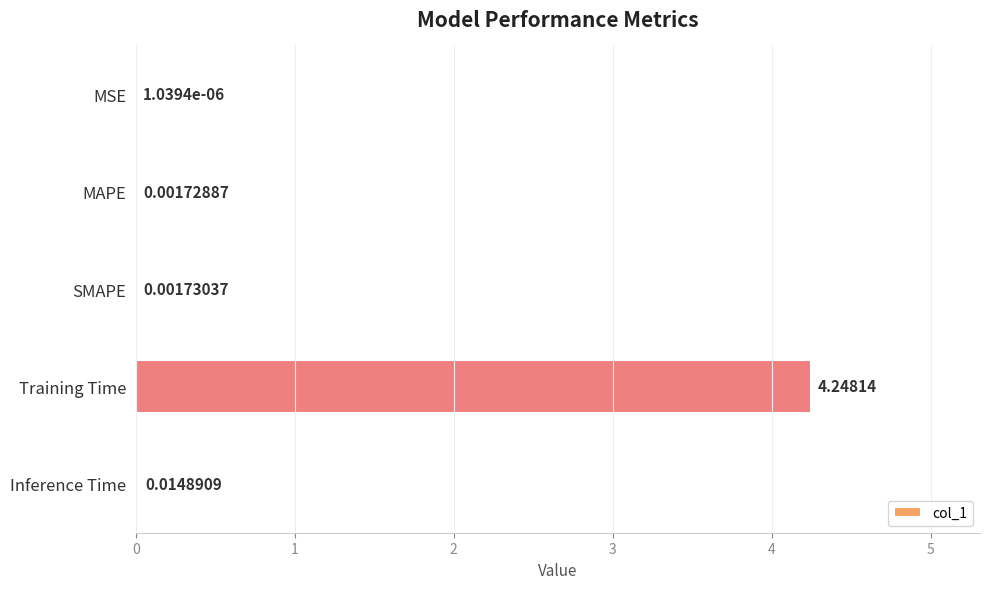

What is the change in value from SMAPE to Training Time?

+4.2